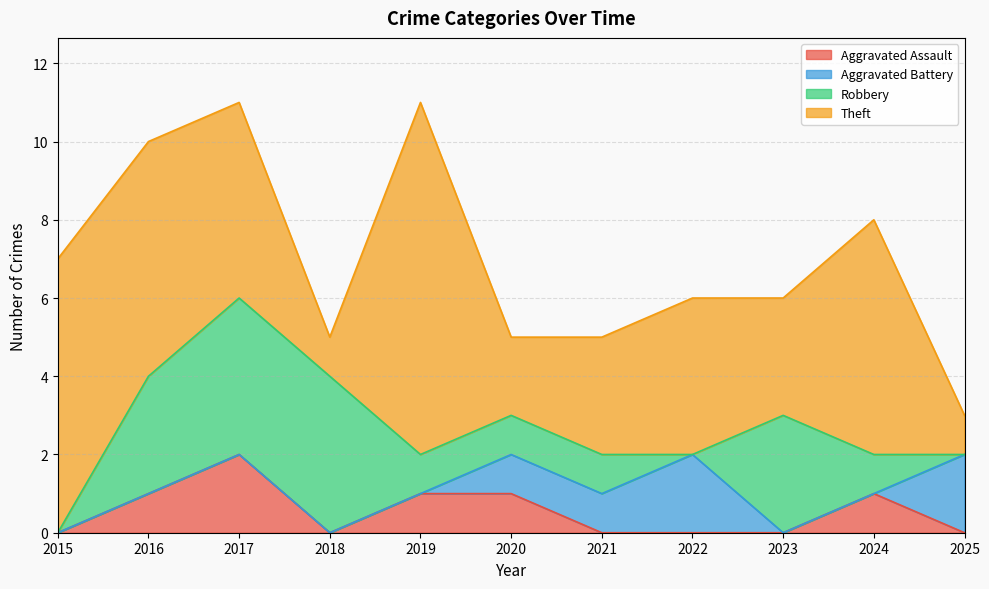

What is the difference between the Aggravated Battery values at 2021 and 2017?

1